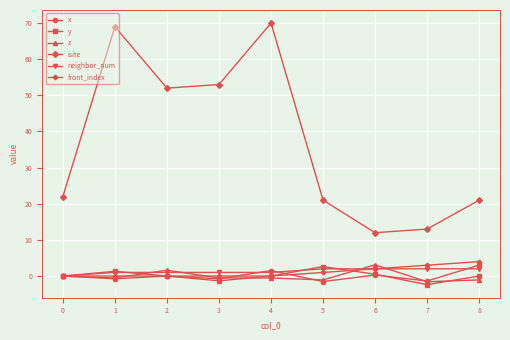

True or false: isite and z cross at least once.

False